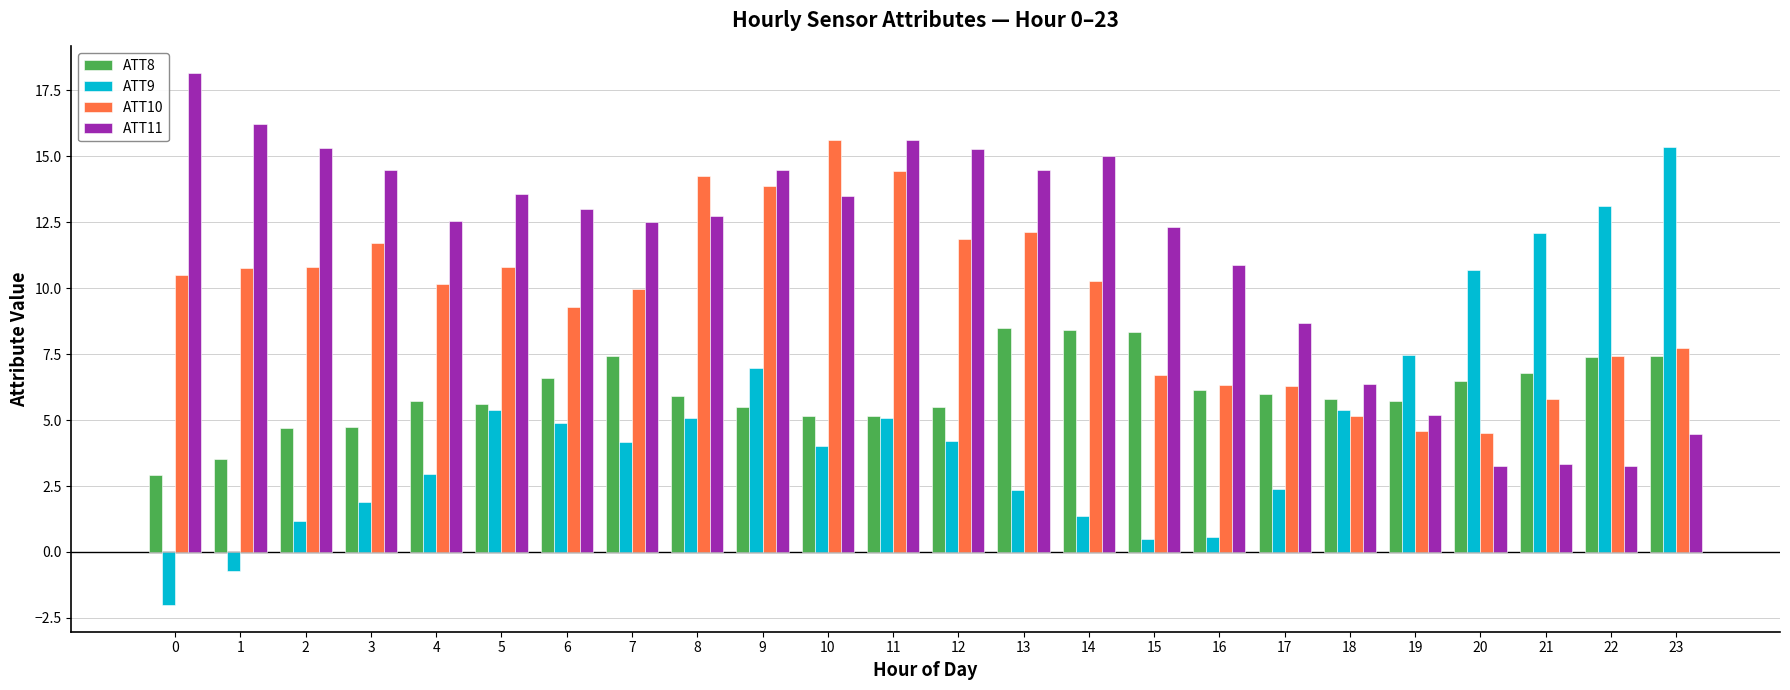

What is the sum of the ATT11 values at 19 and 13?

19.7